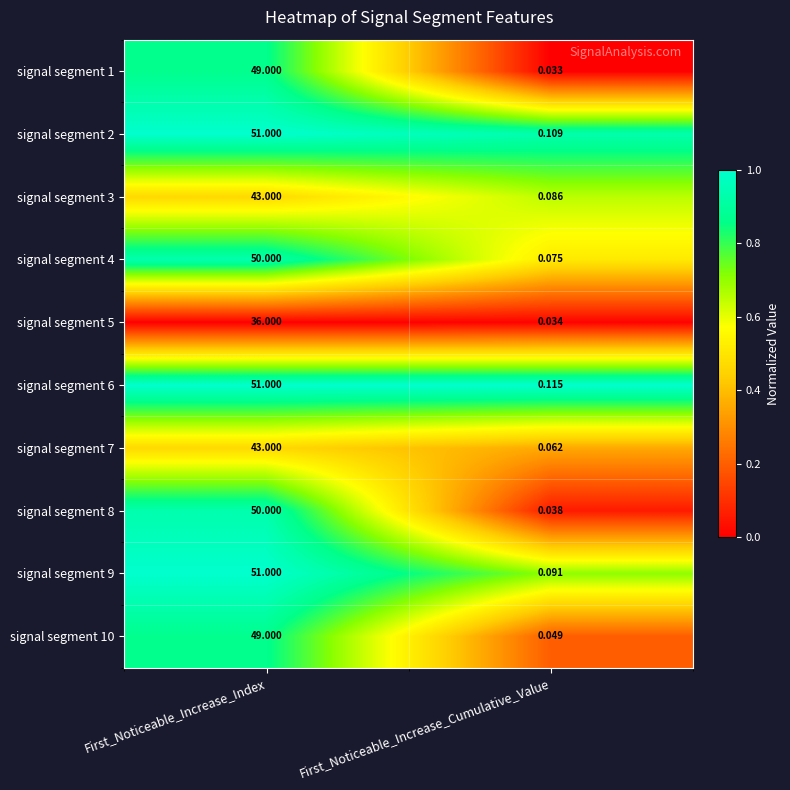

What is the greatest value displayed?

51.0